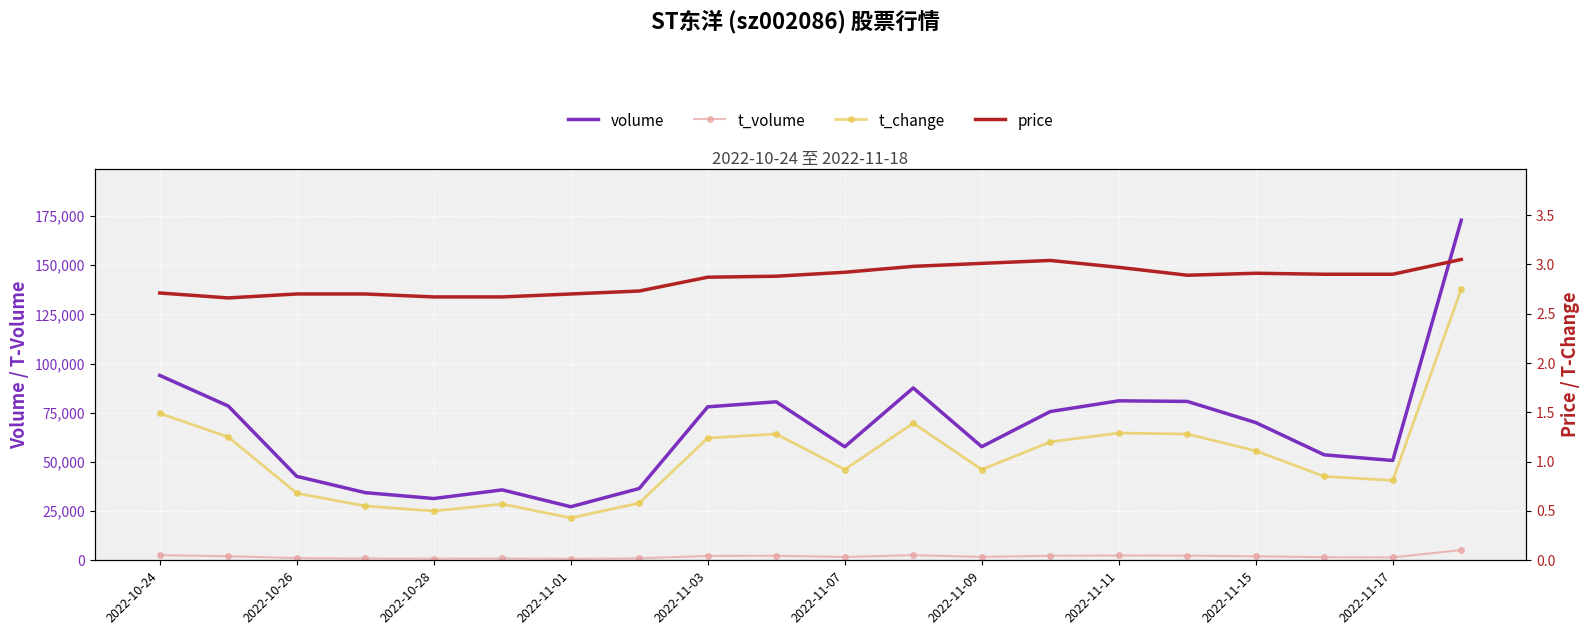

Between 2022-11-01 and 2022-11-17, which series saw the biggest shift?

volume